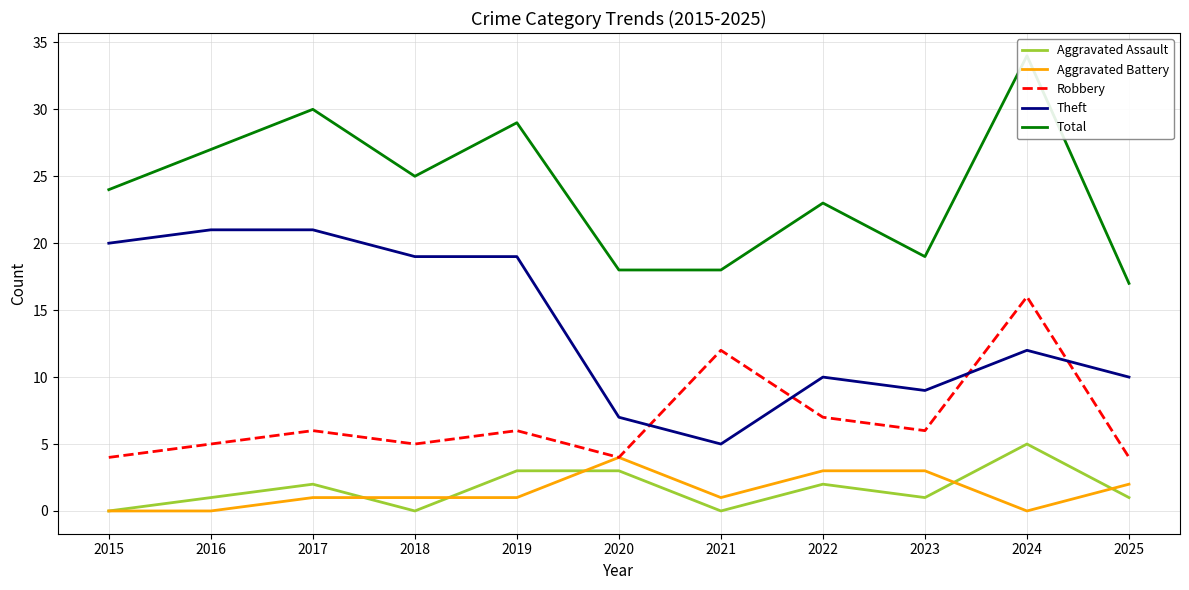

The value of Aggravated Assault at 2019 is 5. True or false?

False